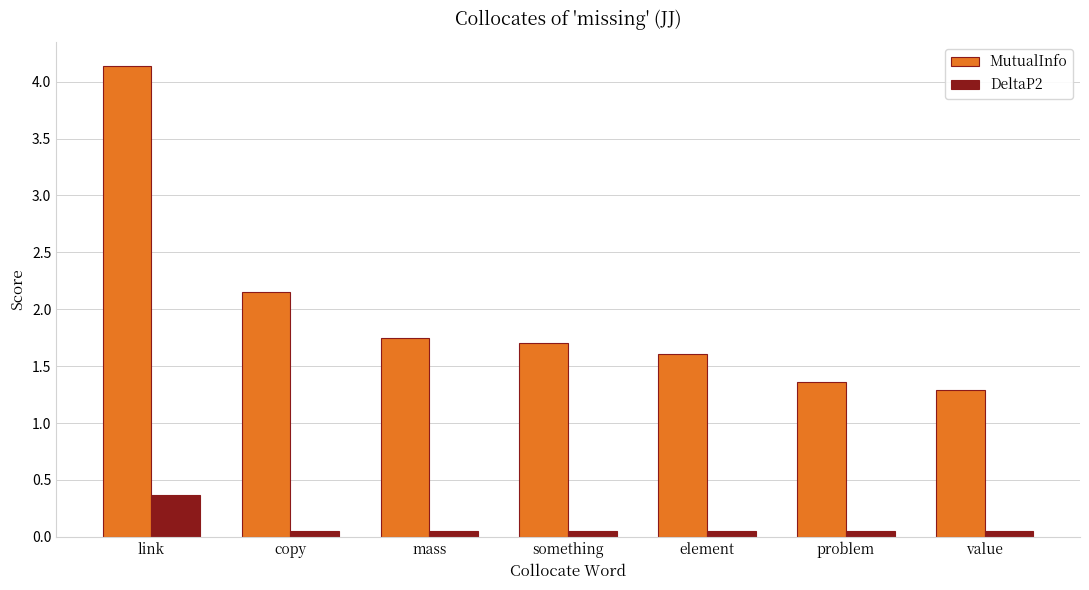

Where is MutualInfo nearest to the value 2?

copy